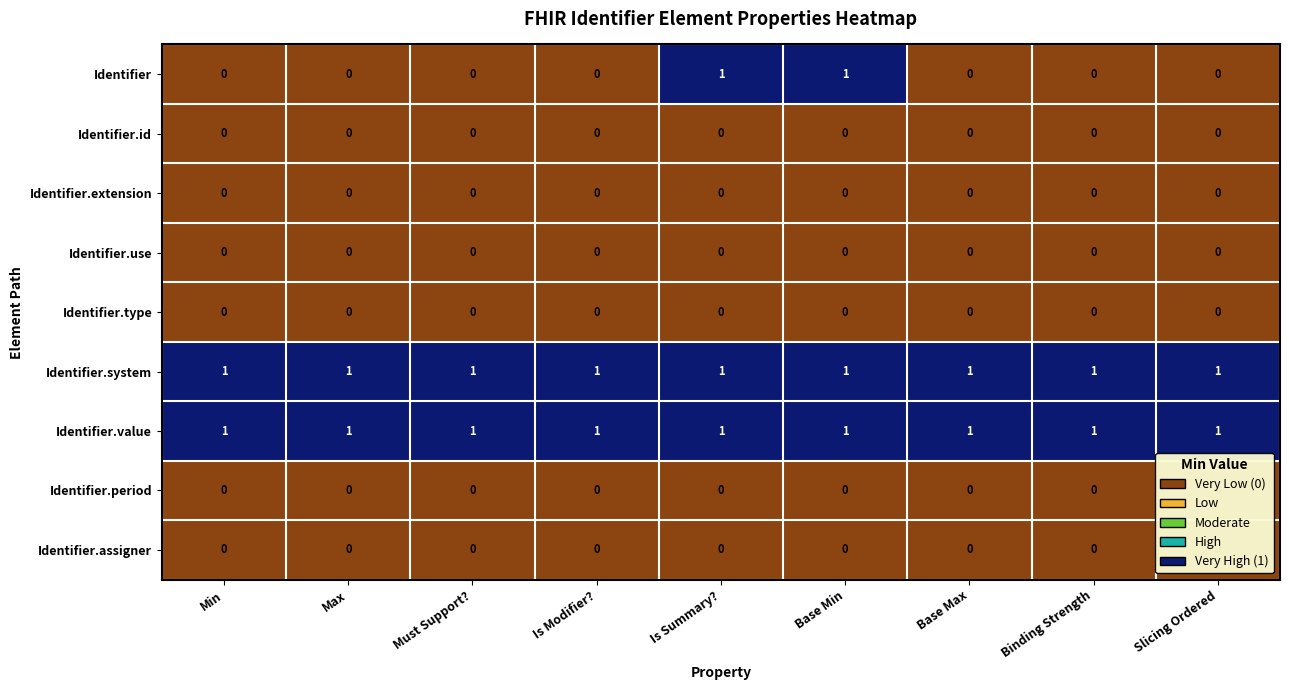

Which series changed the most between Base Min and Slicing Ordered?

Identifier